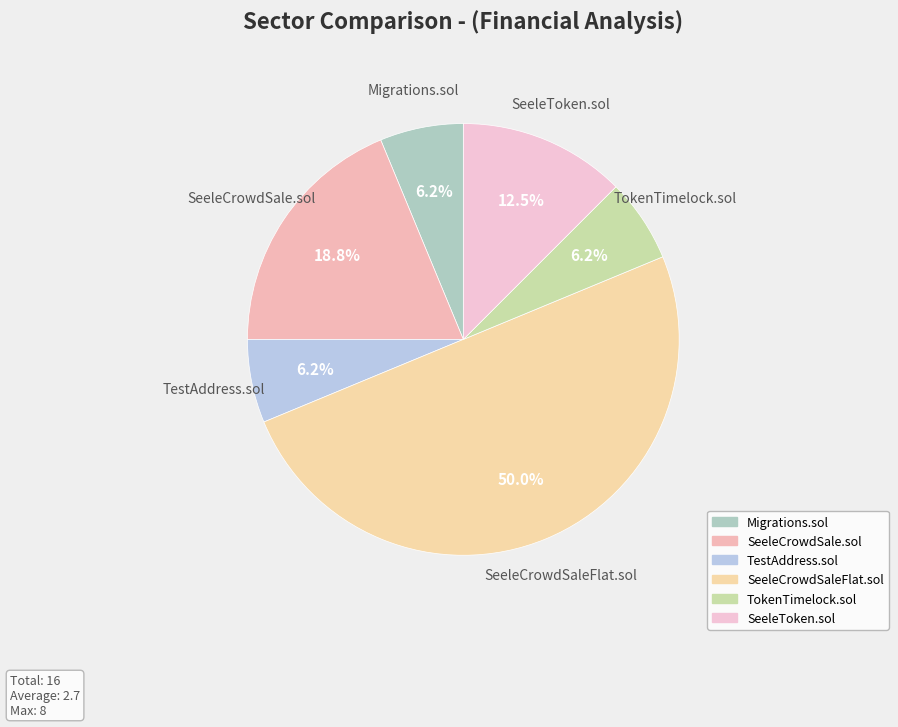

Which category has the biggest portion of the pie?

SeeleCrowdSaleFlat.sol